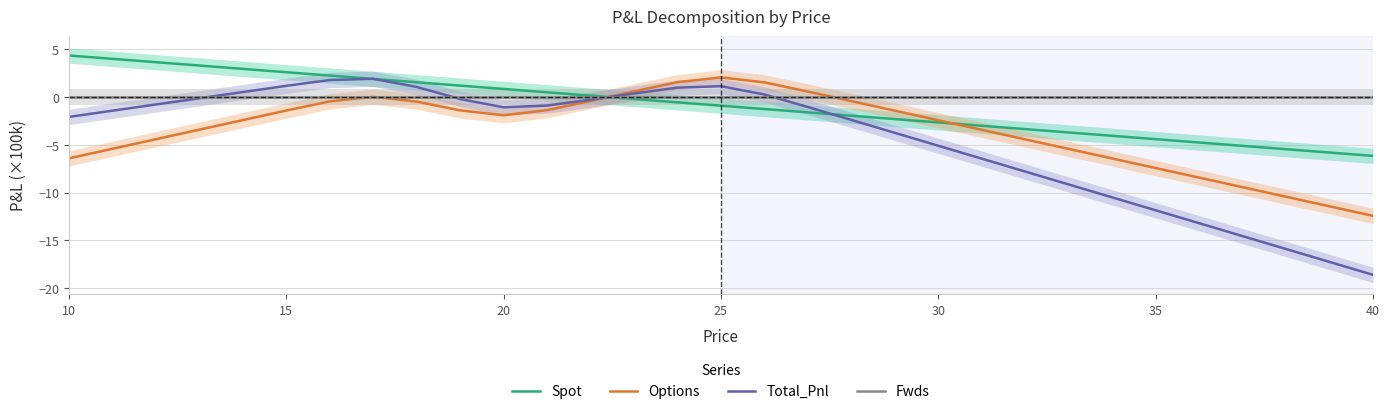

True or false: Spot has a value of -1.7 at 35.

False